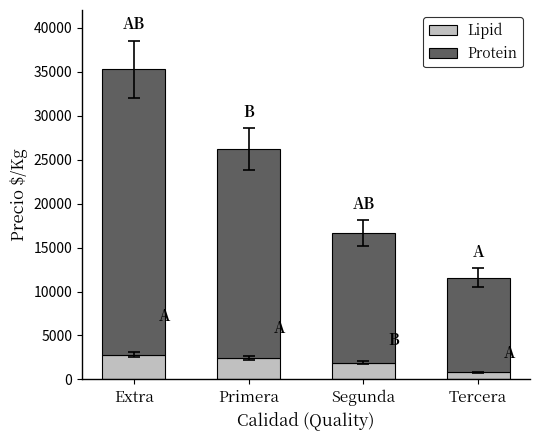

What is the sum of all Lipid values?

7900